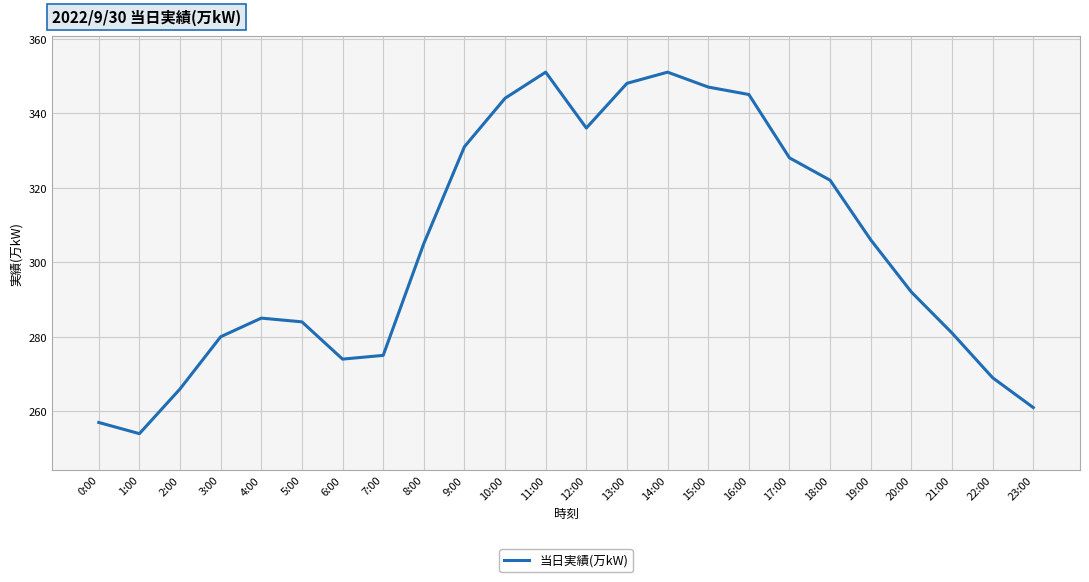

Between 18:00 and 17:00, which is larger?

17:00